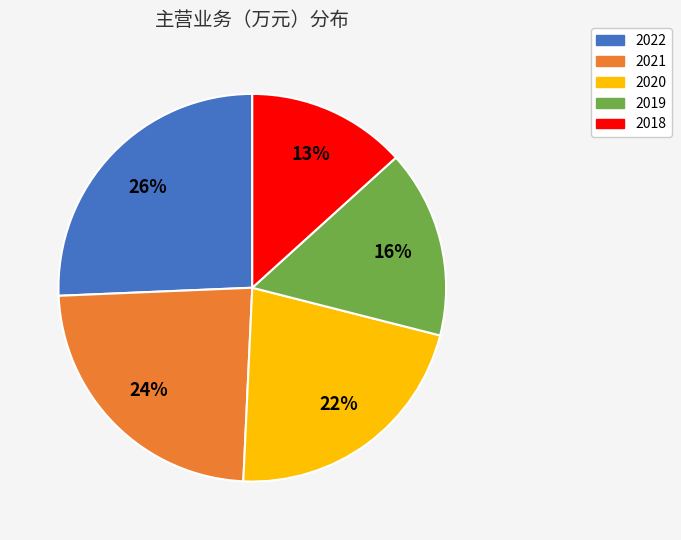

How many slices are in this pie chart?

5